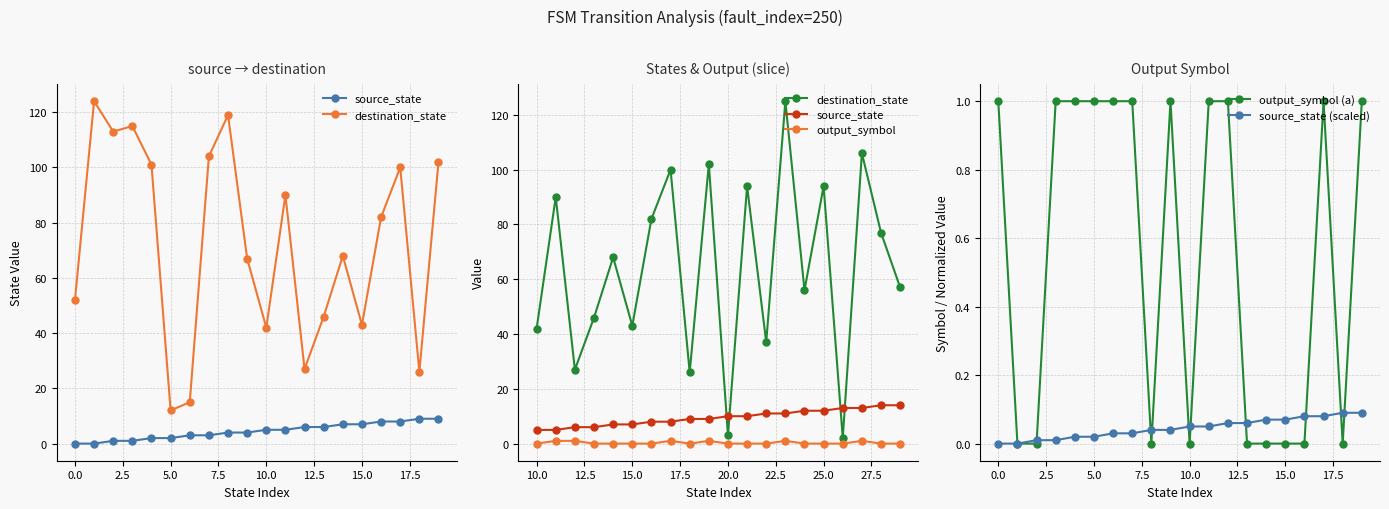

Is it true that output_symbol (a) equals 1.0 at 5.0?

True